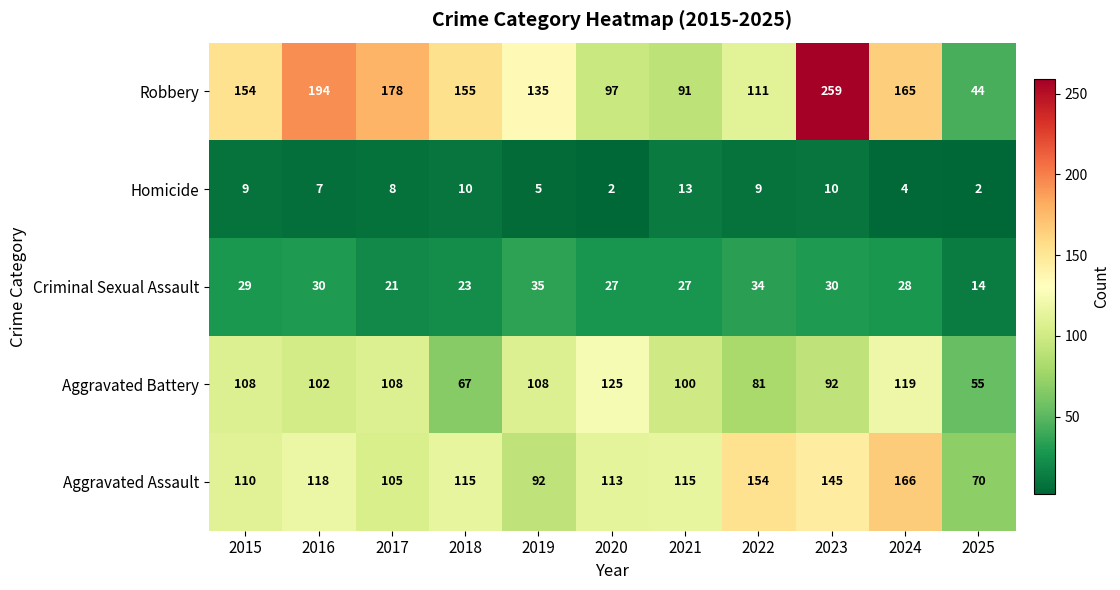

True or false: Aggravated Assault has a value of 92 at 2019.

True